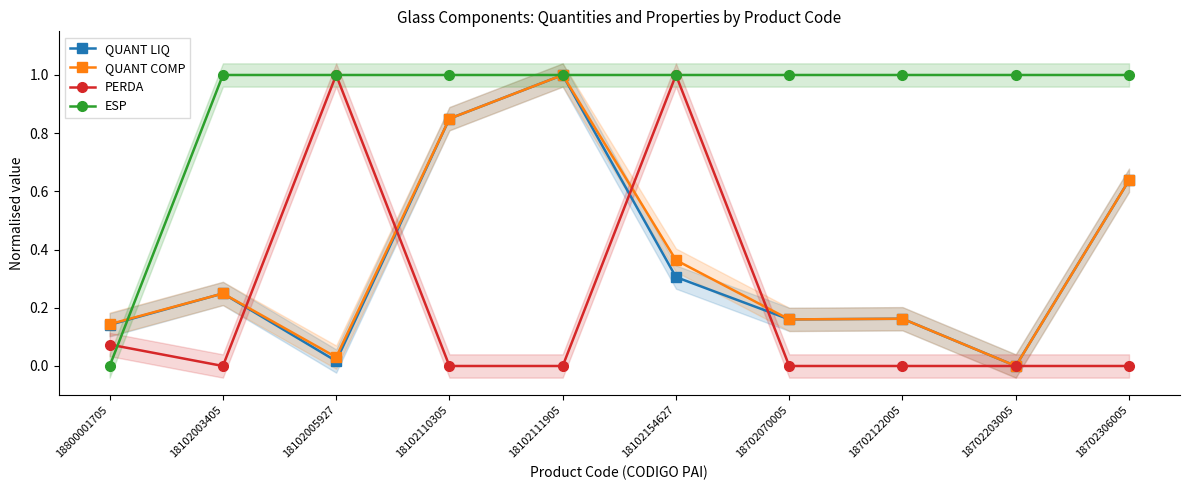

What is the label of the 6th point from the left?

18102154627